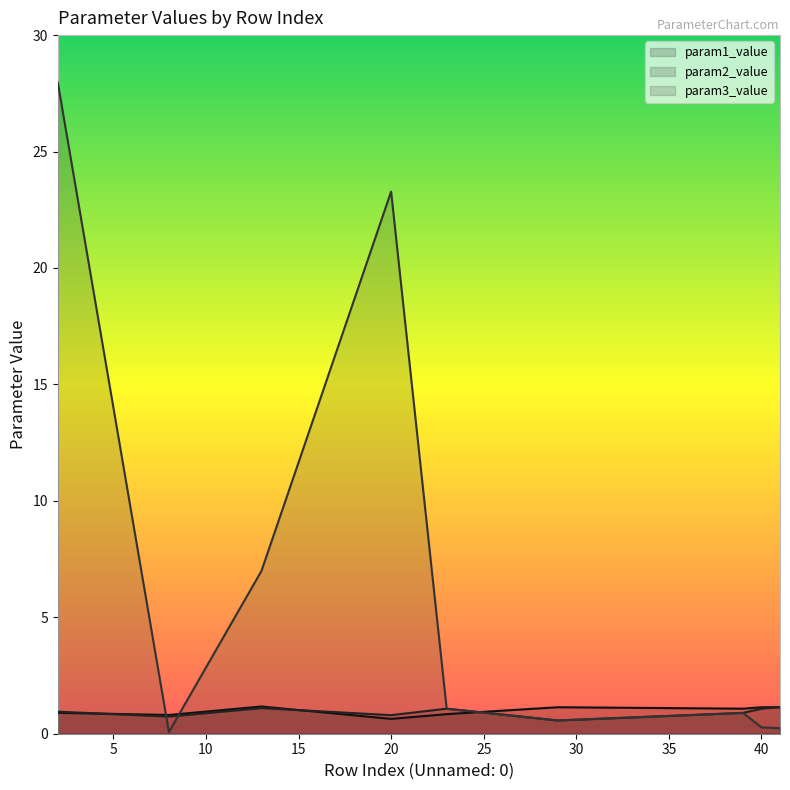

In param1_value, how many points are lower than both neighbors (excluding endpoints)?

3